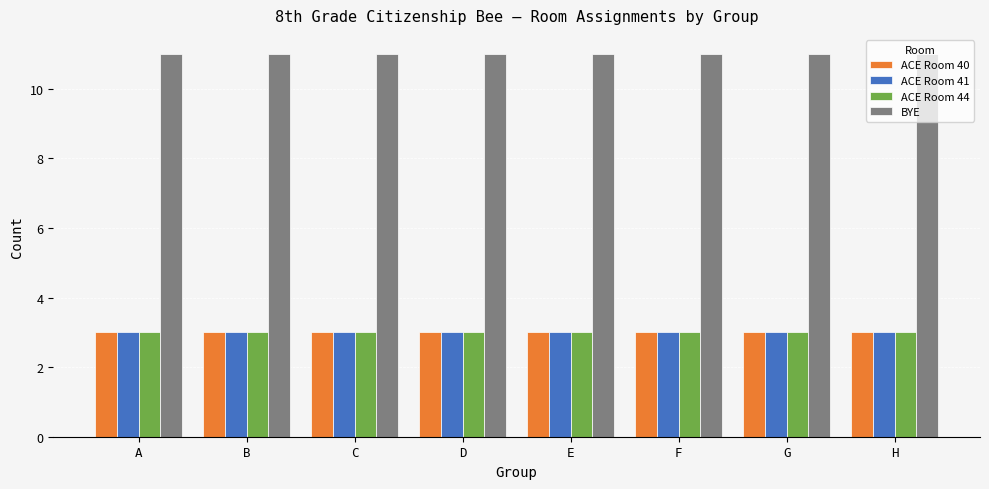

What are all the series names shown in the legend?

ACE Room 40, ACE Room 41, ACE Room 44, BYE